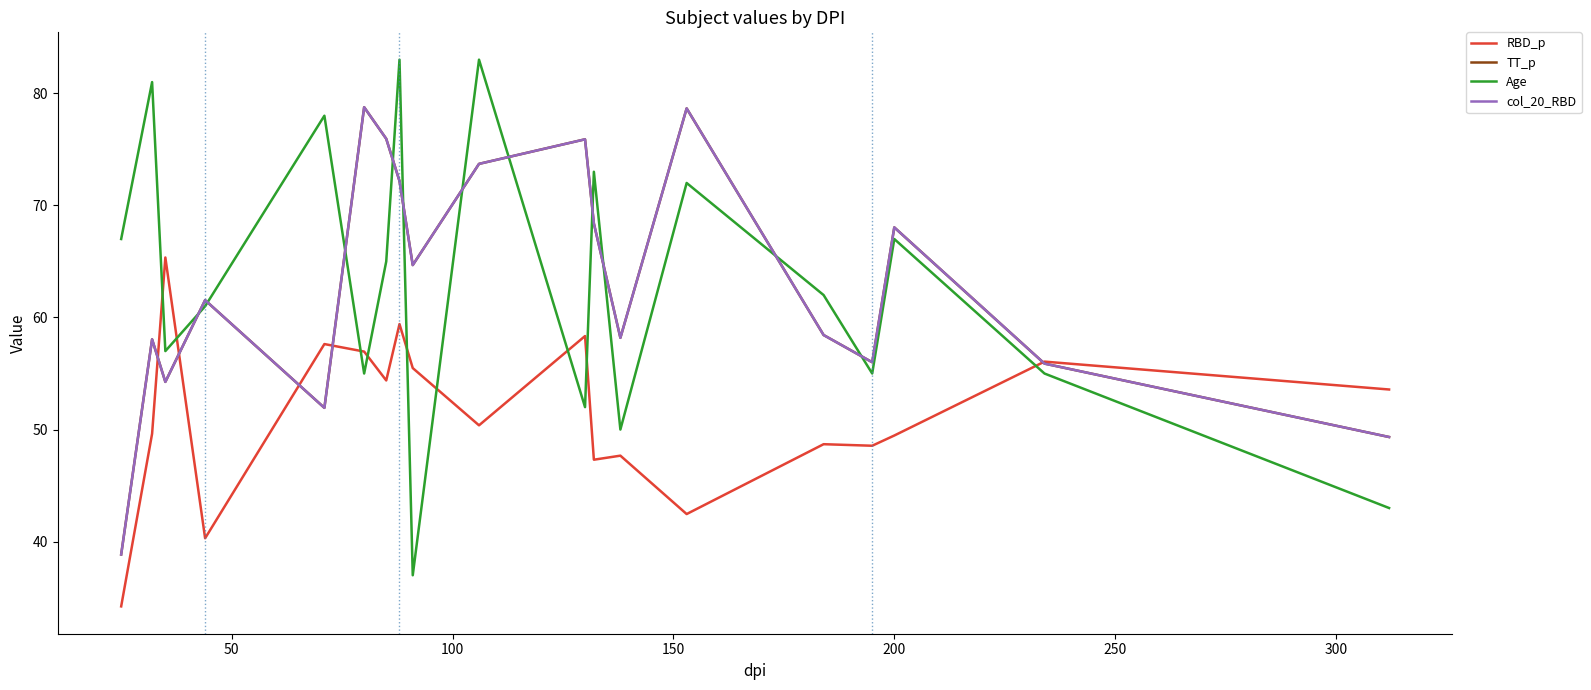

Does the chart have visible grid lines?

No